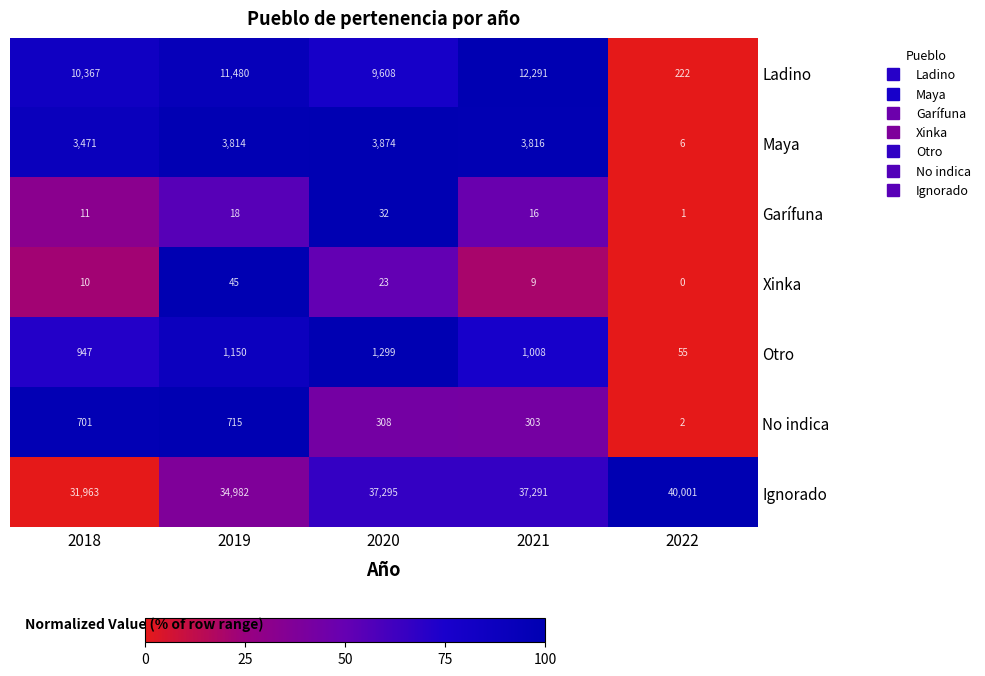

True or false: Ladino has a value of 12291 at 2021.

True